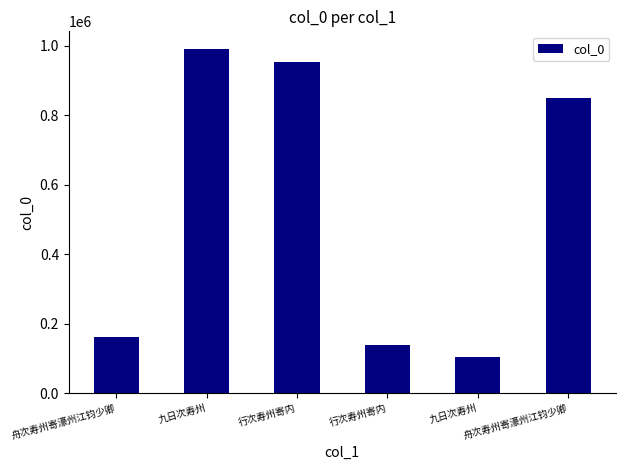

How many bars are there in total?

6